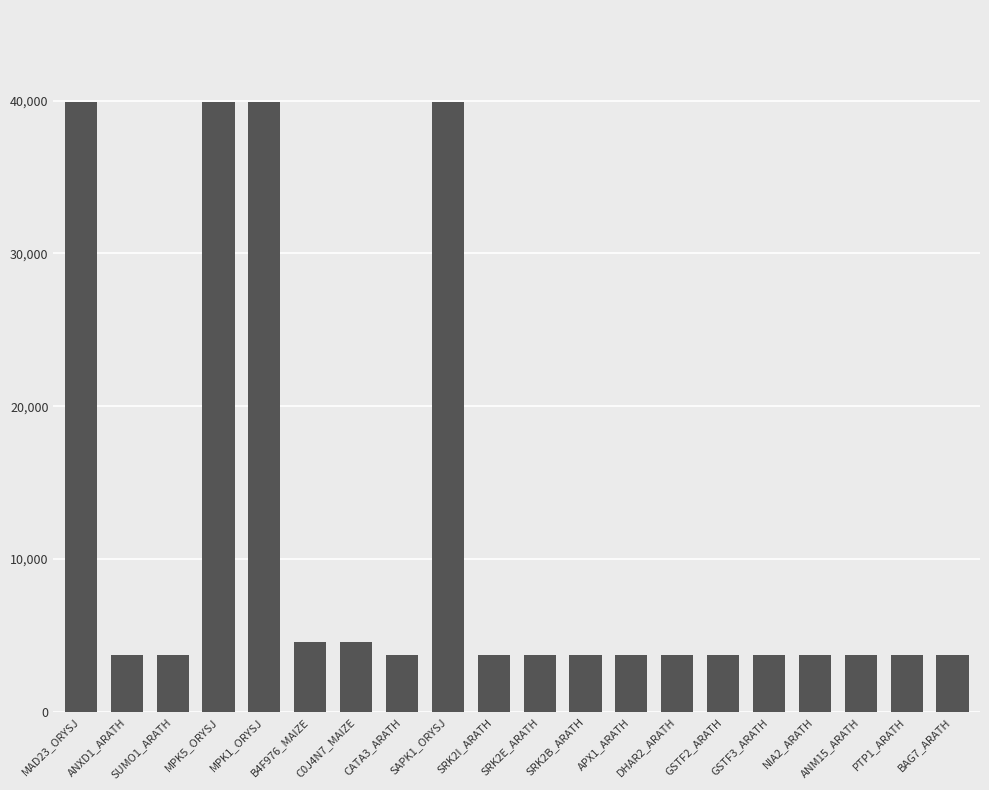

The value at MPK1_ORYSJ is 39947. True or false?

True